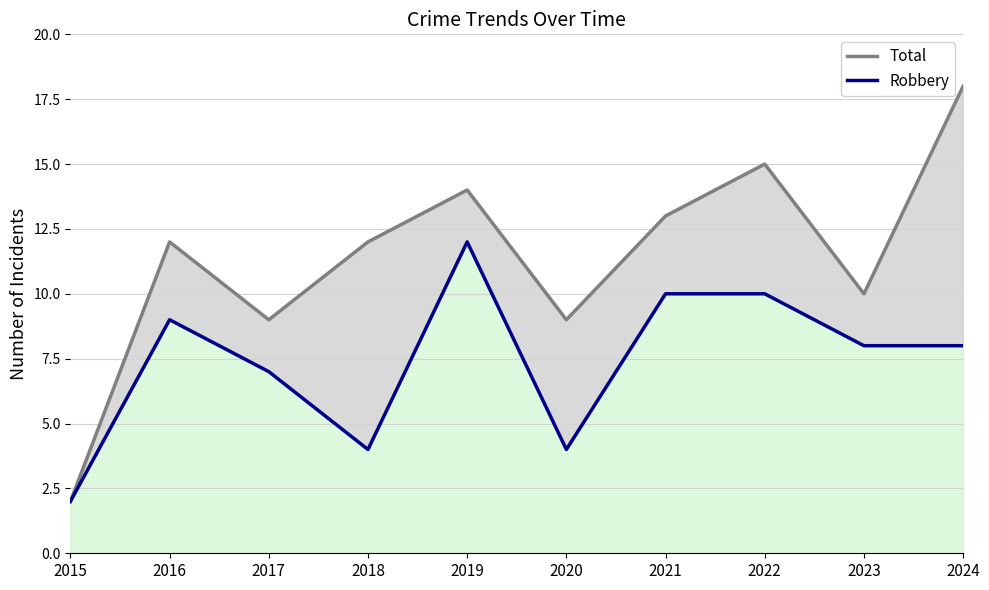

True or false: Total and Robbery cross at least once.

False